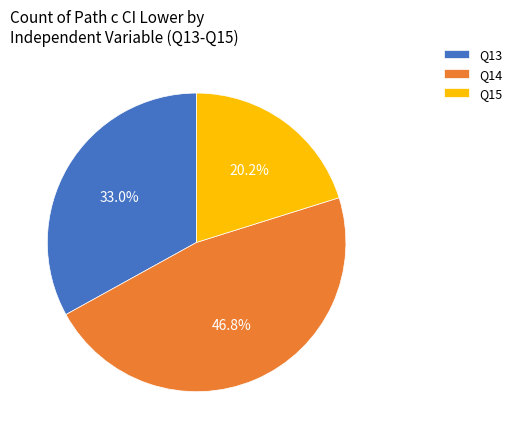

Rank the categories by value from highest to lowest.

Q14, Q13, Q15